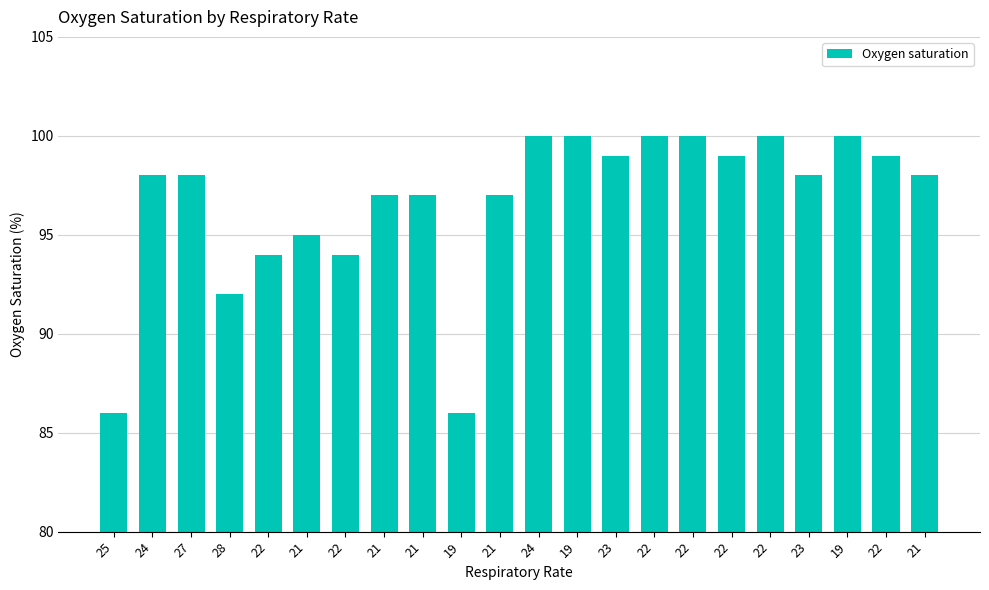

Is it true that the value at 24 is 100?

True